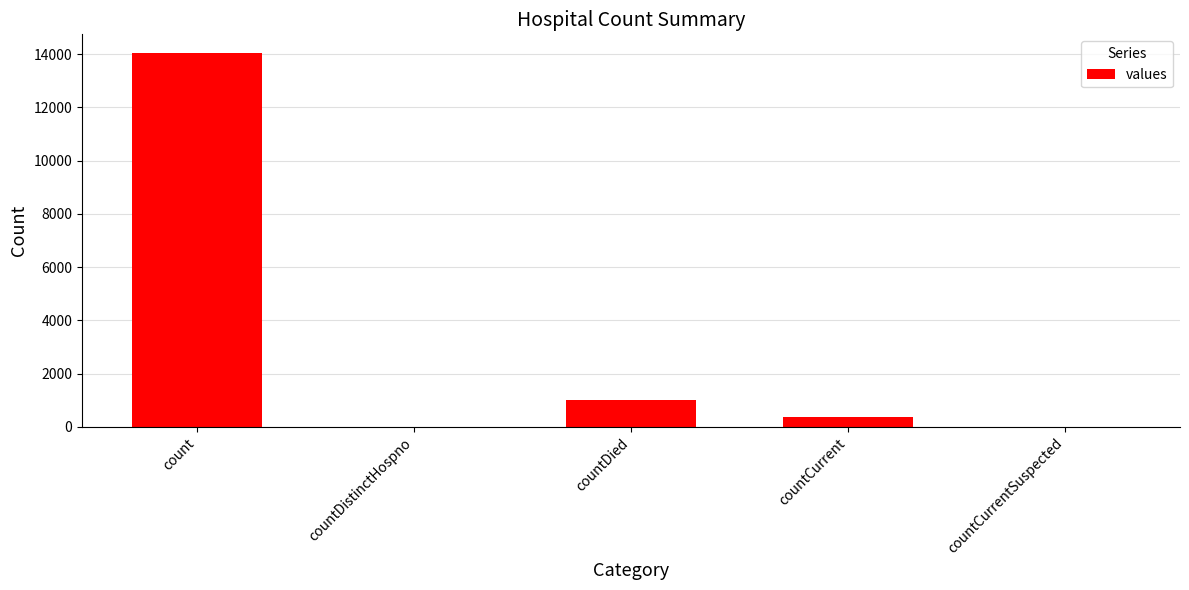

What is the sum of the values at countCurrentSuspected and countDied?

1000